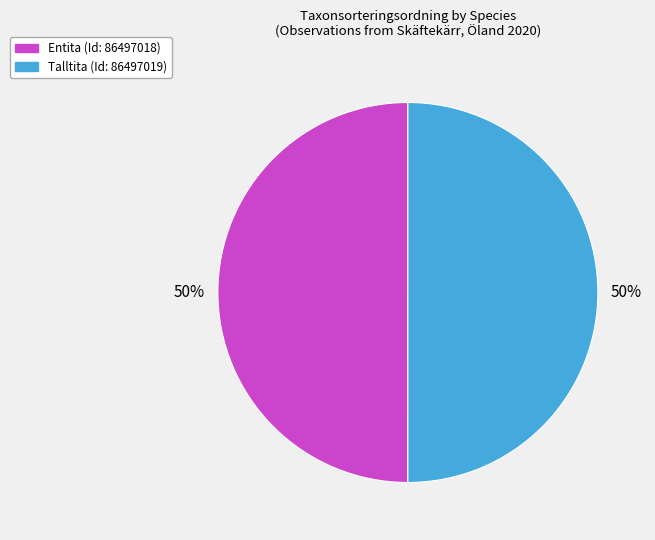

Approximately how many times larger is the value at Entita (Id: 86497018) compared to Talltita (Id: 86497019)?

1.0